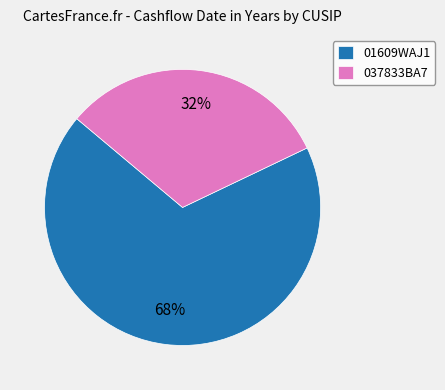

What is the smallest slice in the pie chart?

037833BA7